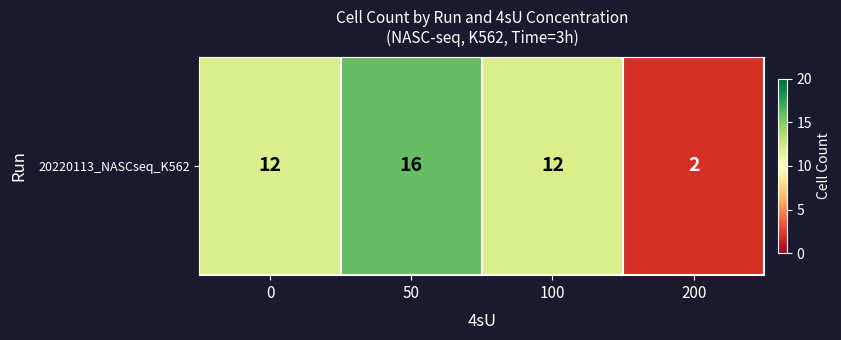

What is the change in value from 50 to 200?

-14